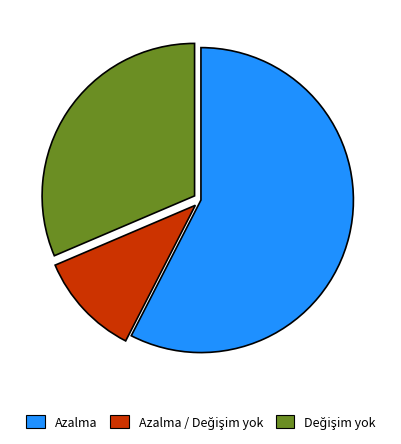

Is there any slice that represents more than half of the pie?

Yes